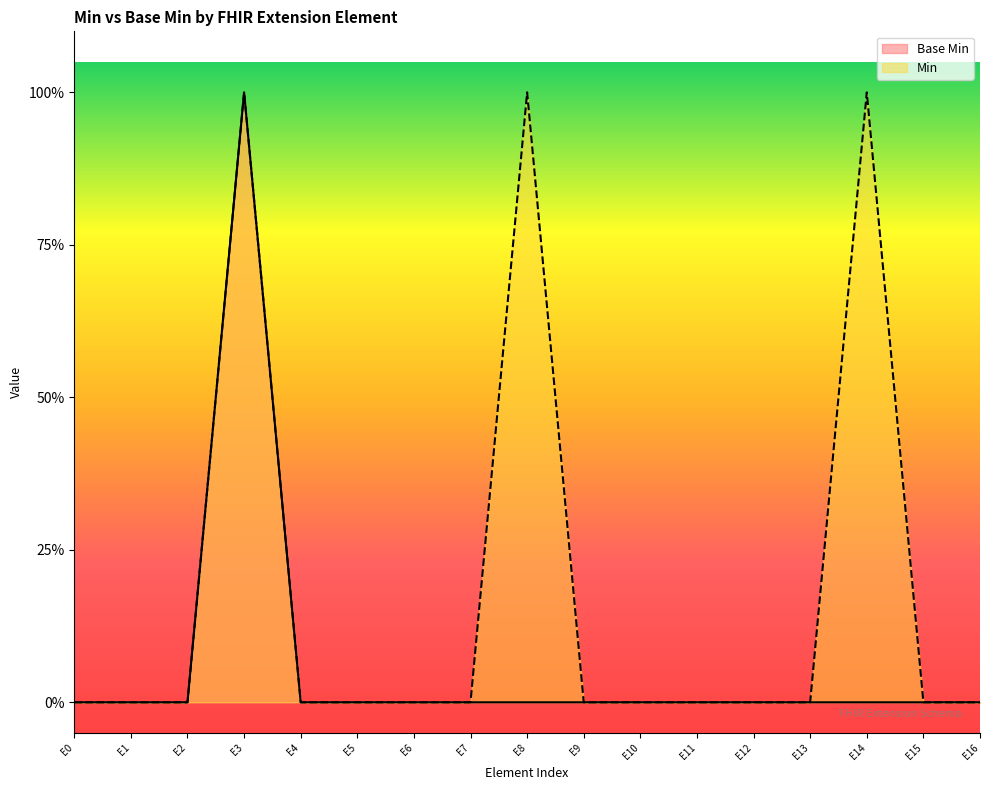

Does the chart display data point markers on the line(s)?

No